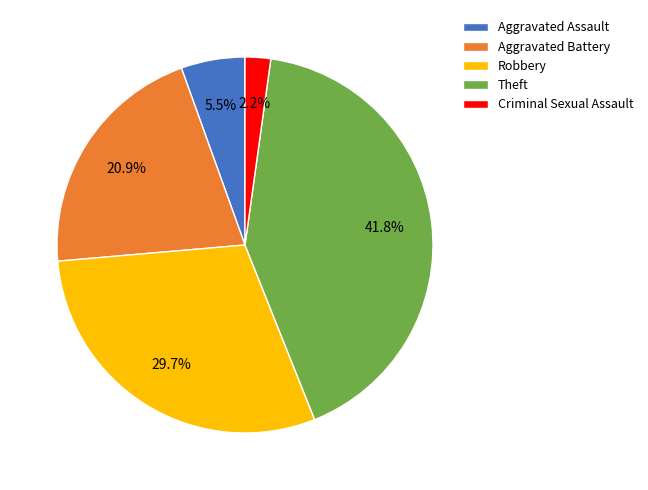

Combined, what portion of the pie is Criminal Sexual Assault and Aggravated Assault?

7.7%